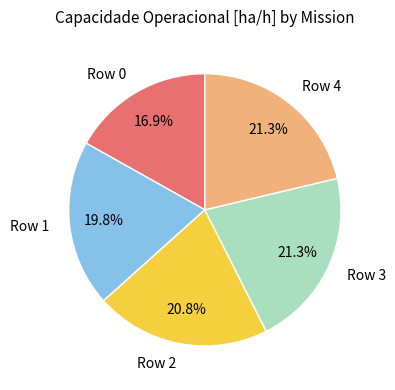

What portion of the pie excludes Row 3?

78.7%